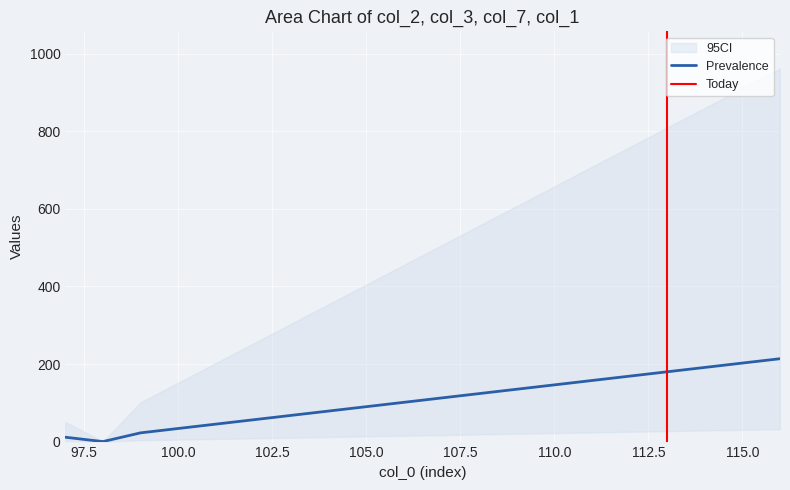

Which has a higher value, 110 or 105?

110